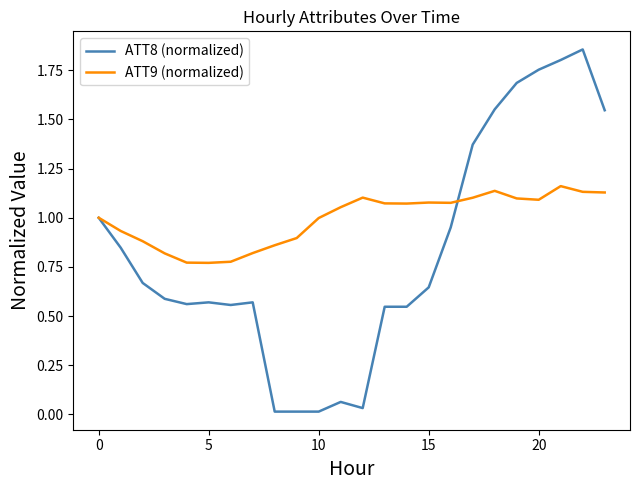

List the series in order of their peak value, highest first.

ATT8 (normalized), ATT9 (normalized)